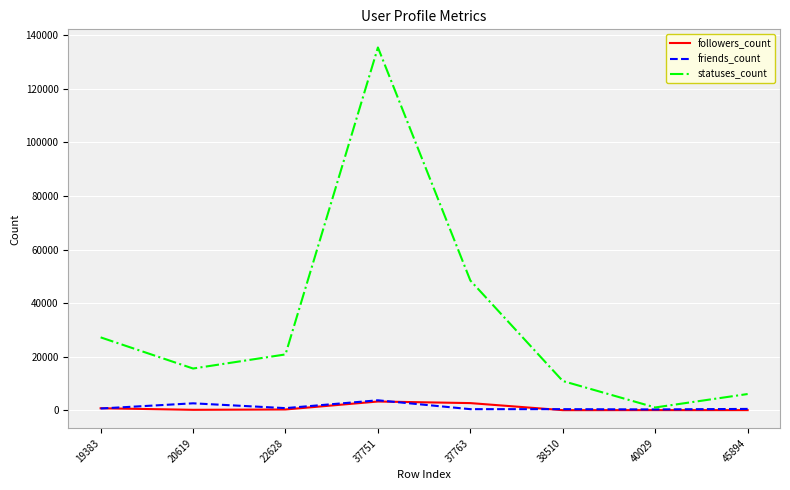

At which category is the sum across all series the highest?

37751